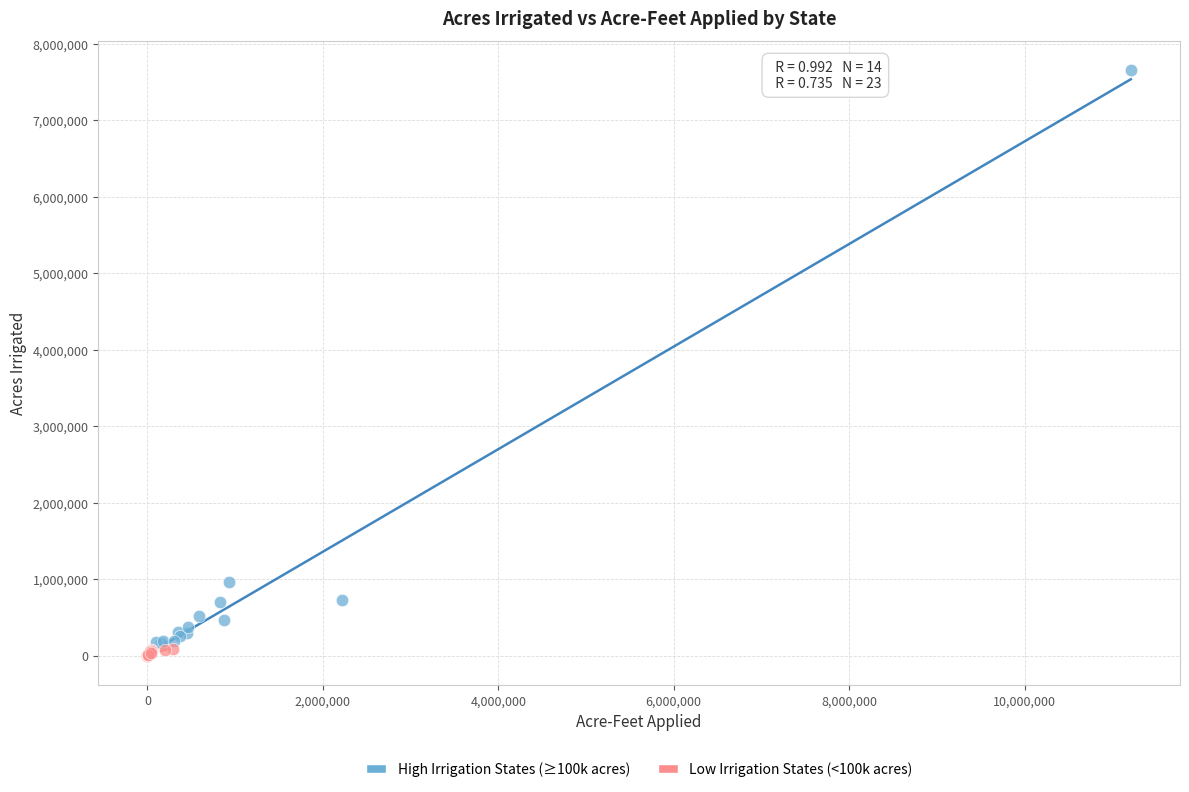

Which series has the largest Y range (max minus min)?

High Irrigation States (≥100k acres)